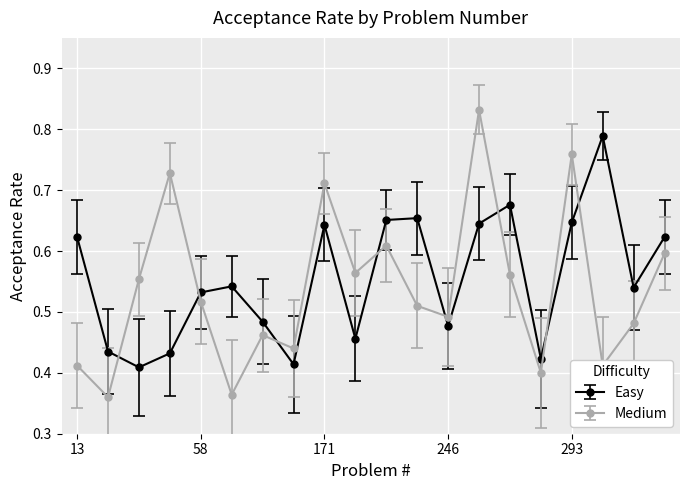

Count the number of data series in this chart.

2